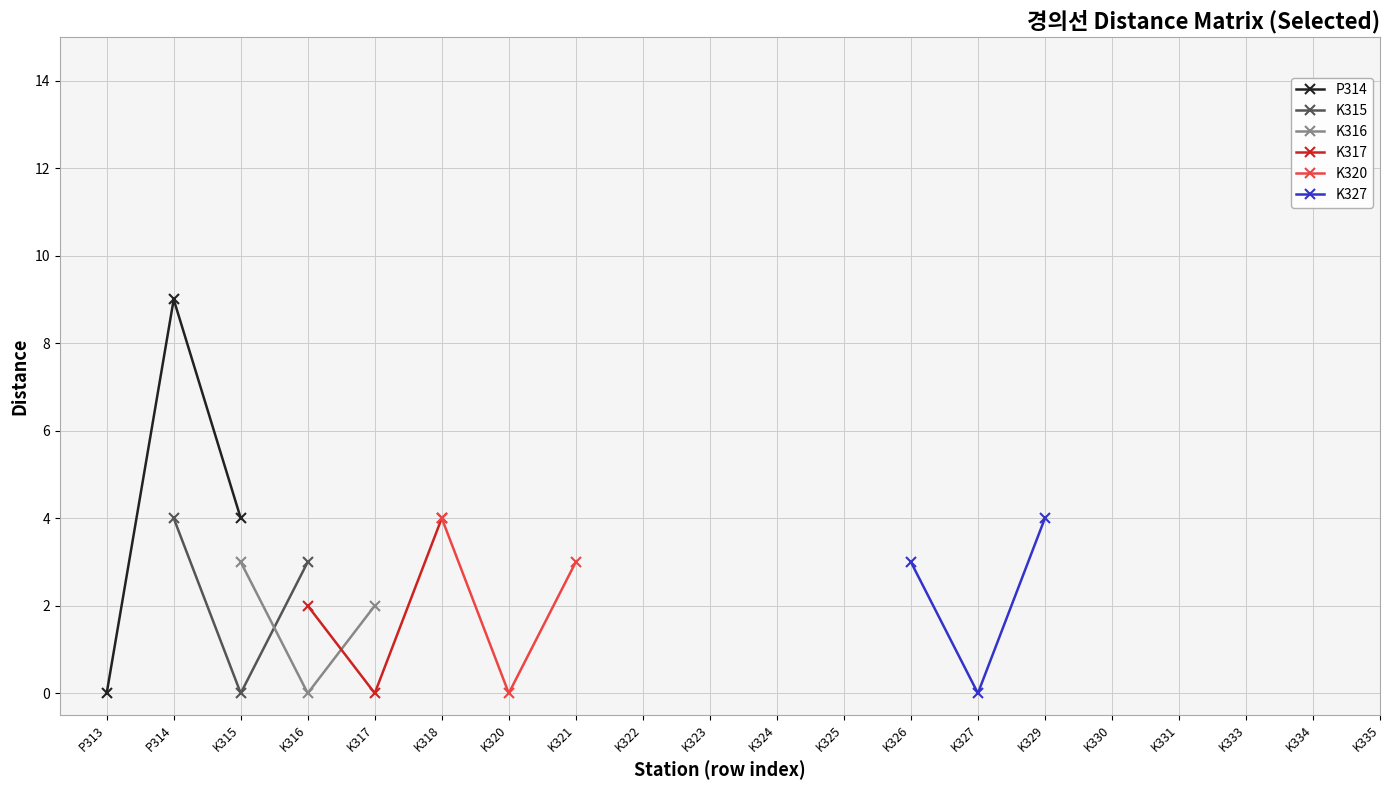

How many interior local valleys does the K327 series have?

1